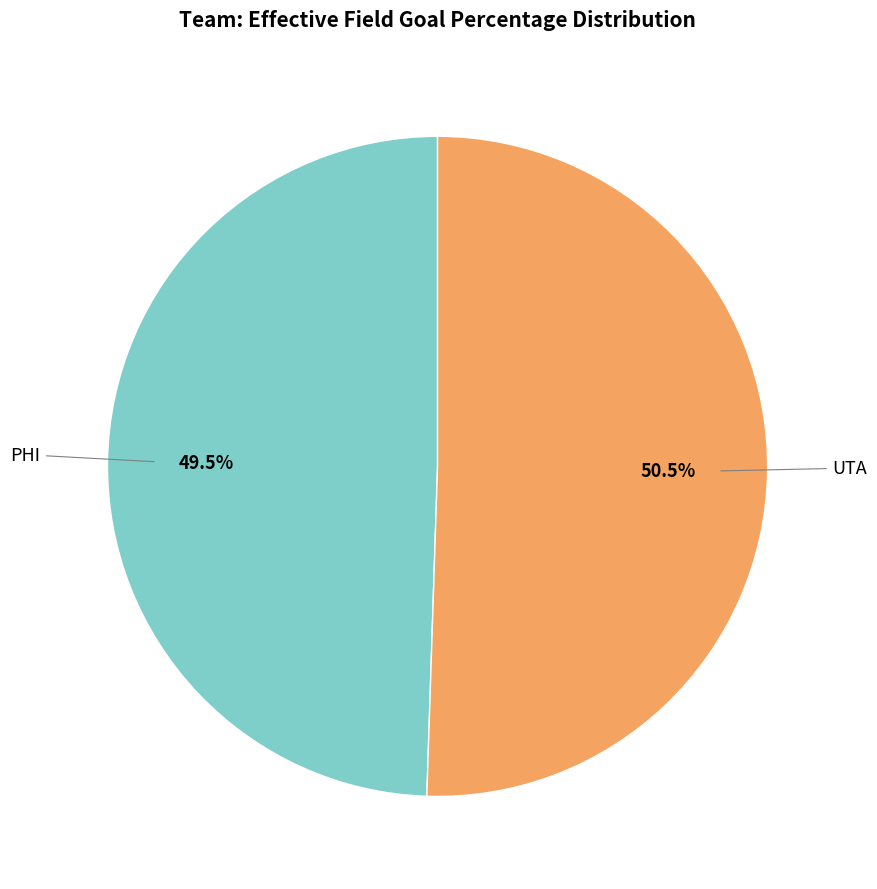

Is it true that PHI is 39% of the pie?

False